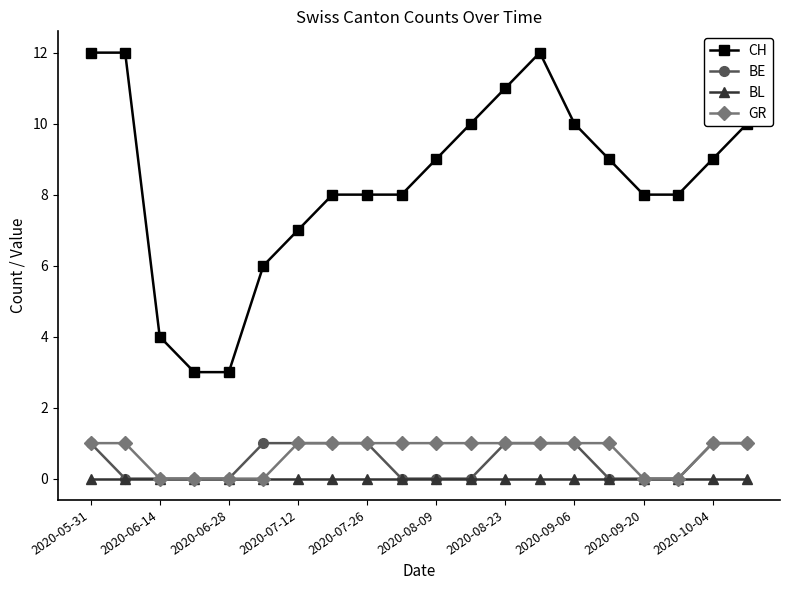

Which series has the largest range (max minus min)?

CH